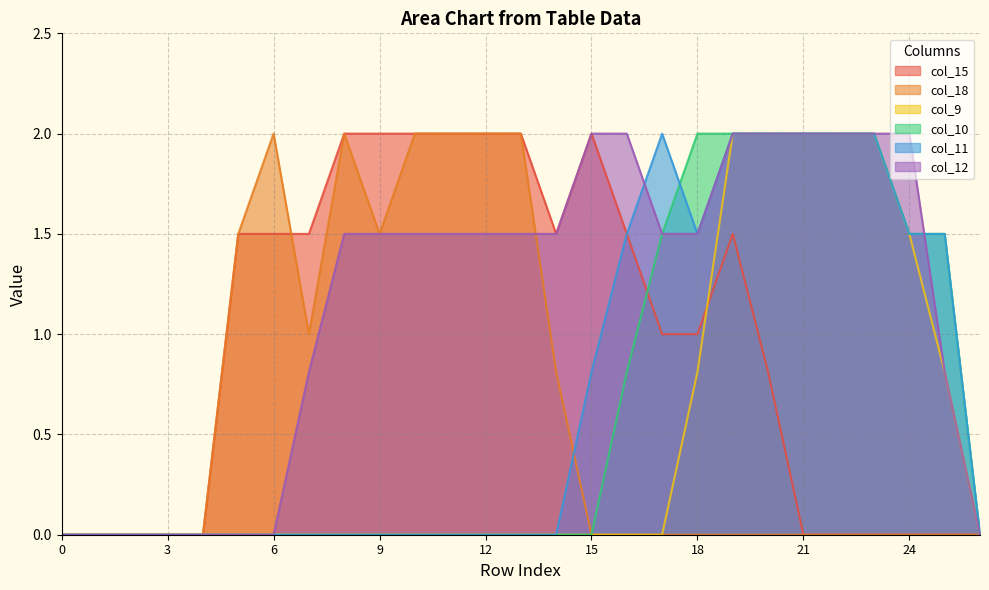

What are all the series names shown in the legend?

col_15, col_18, col_9, col_10, col_11, col_12